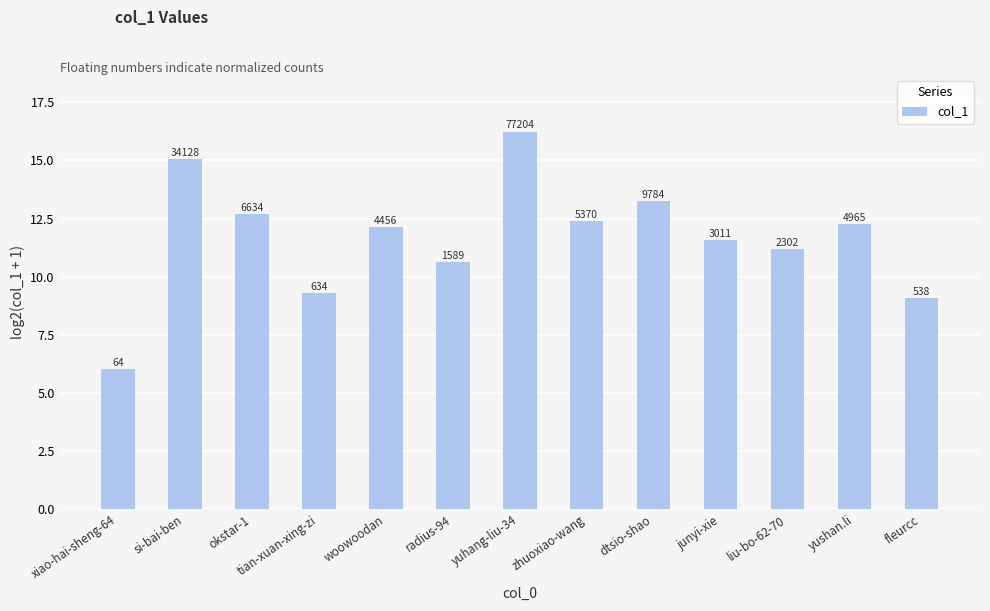

Reading right to left, transcribe all the data shown in this chart.

fleurcc=9.1	yushan.li=12.3	liu-bo-62-70=11.2	junyi-xie=11.6	dtsio-shao=13.3	zhuoxiao-wang=12.4	yuhang-liu-34=16.2	radius-94=10.6	woowoodan=12.1	tian-xuan-xing-zi=9.3	okstar-1=12.7	si-bai-ben=15.1	xiao-hai-sheng-64=6.0